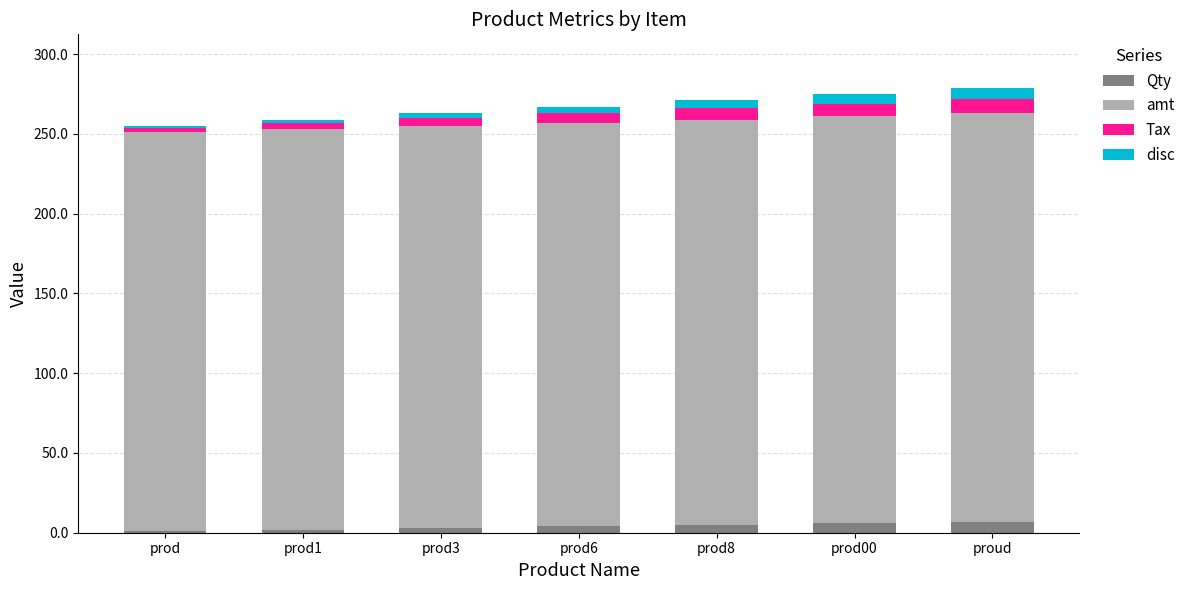

What is the total value across all series at proud?

279